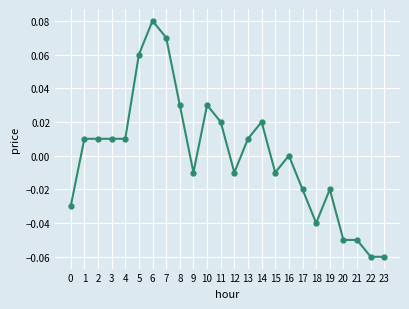

At which label is the value closest to 0?

16